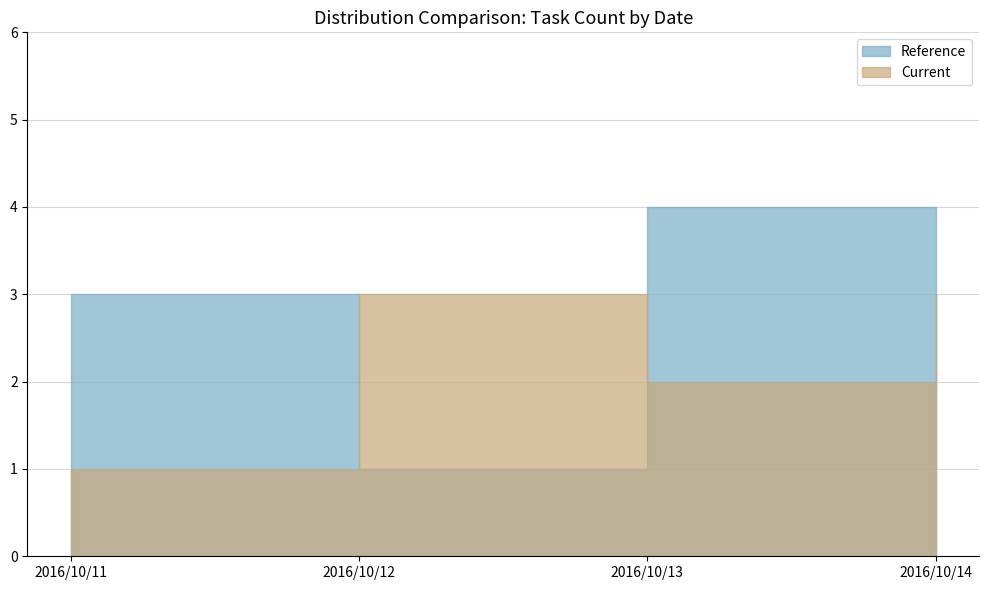

Does the chart display data point markers on the line(s)?

No